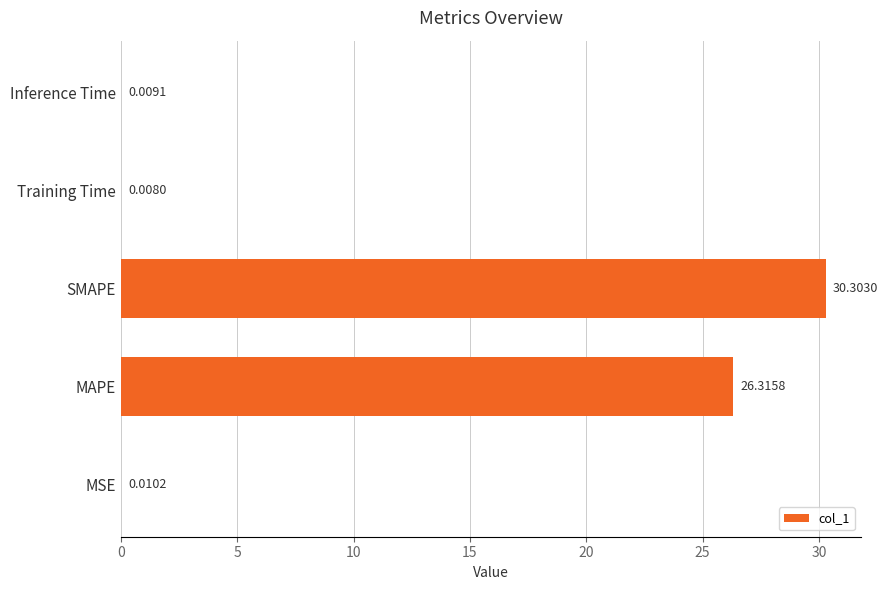

What is the sum of all values?

56.6